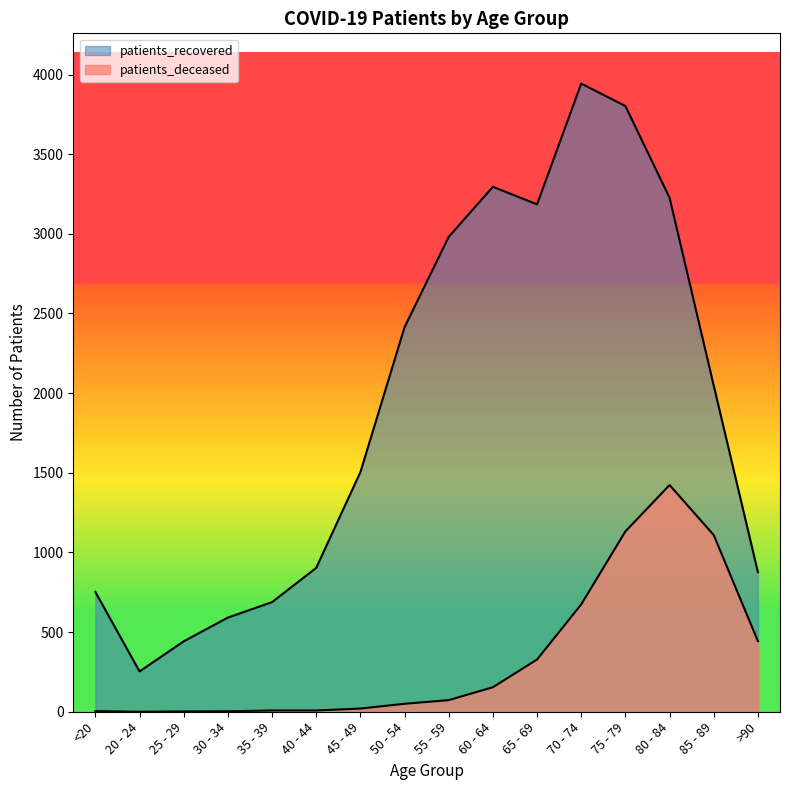

What is the difference between the maximum and second lowest values in the patients_deceased series?

1421